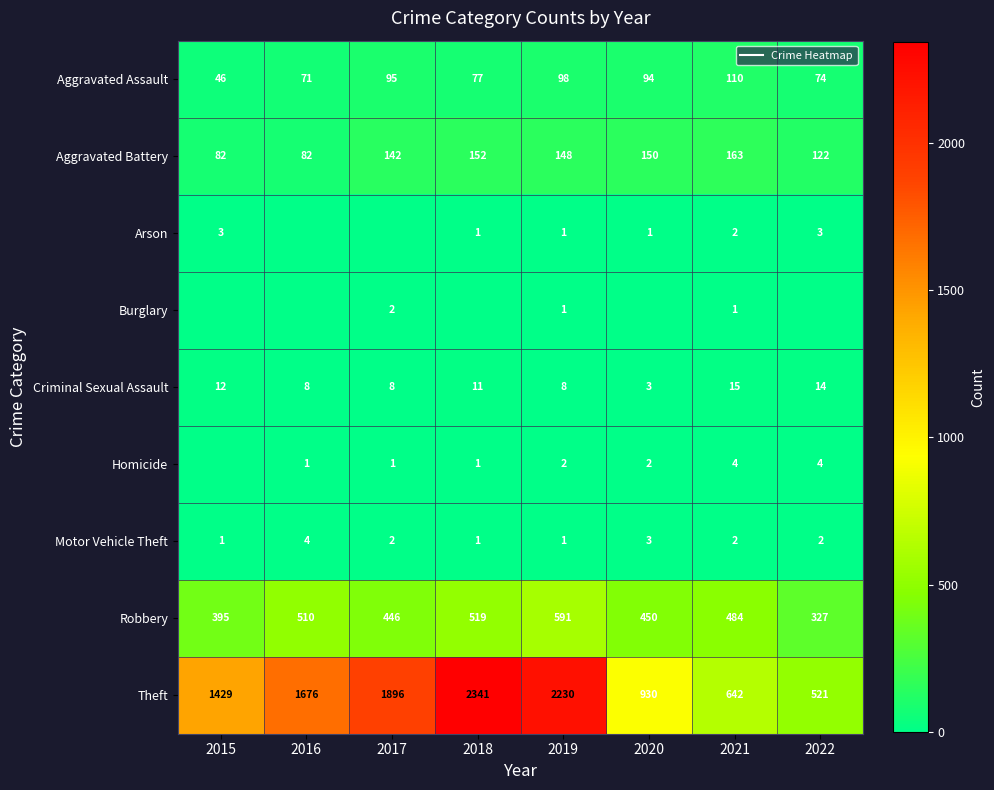

What is the greatest value displayed?

2341